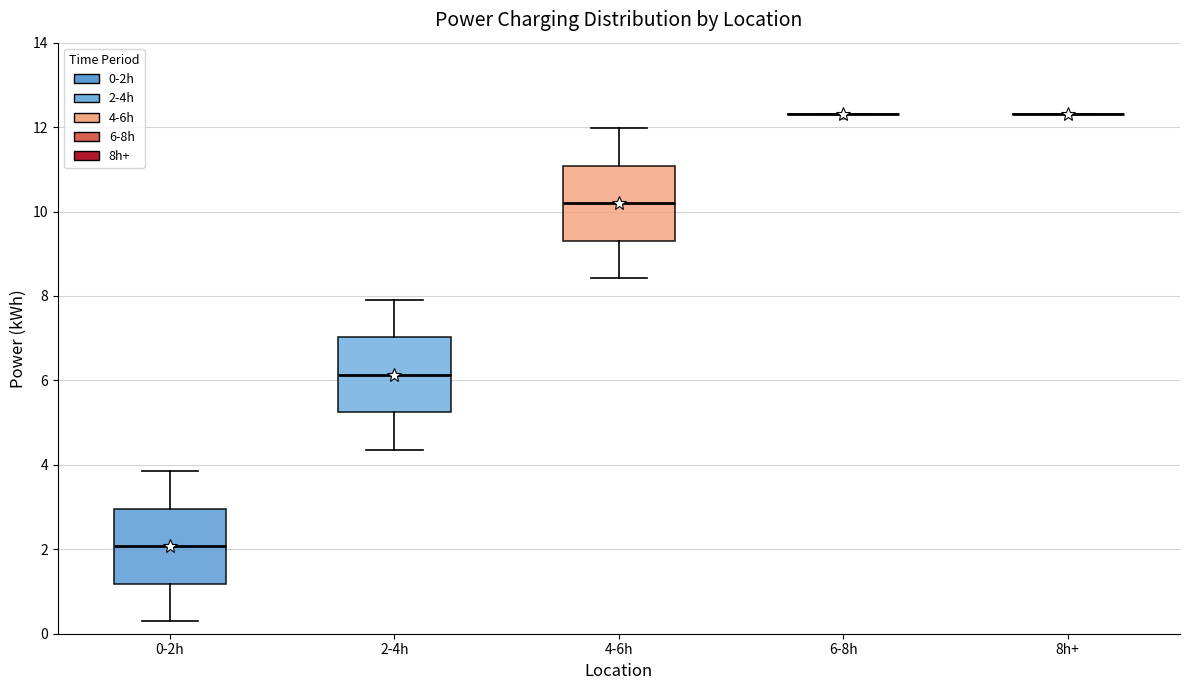

Reading left to right, transcribe this box plot: for each box, give where its median line is, the range the box spans, and where its two whiskers end, as read against the y-axis. The values are not printed on the chart, so give them approximately, as read against the axis.

0-2h: median 2.0, box 1.2 to 3.0, whiskers 0.2 to 3.8
2-4h: median 6.2, box 5.2 to 7.0, whiskers 4.4 to 8.0
4-6h: median 10.2, box 9.4 to 11.0, whiskers 8.4 to 12.0
6-8h: box collapsed to a line at 12.4, whiskers 12.4 to 12.4
8h+: box collapsed to a line at 12.4, whiskers 12.4 to 12.4